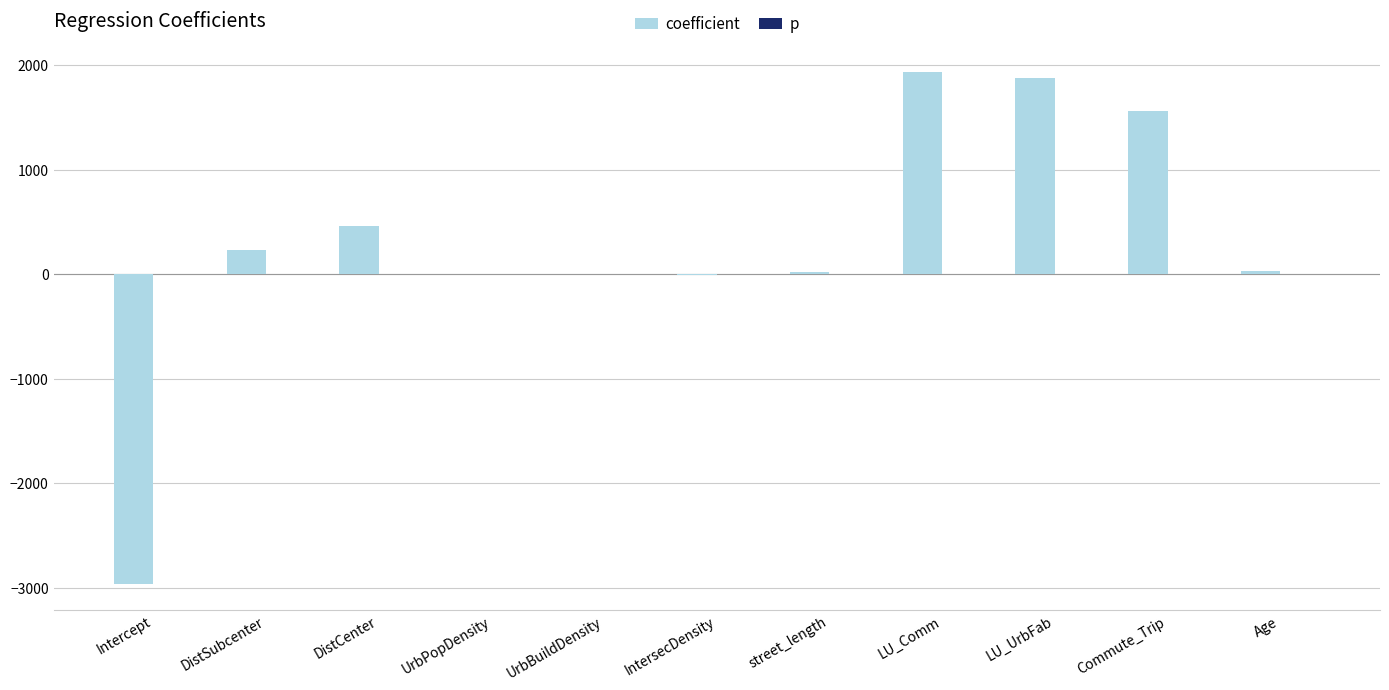

Which series changed the most between UrbBuildDensity and LU_UrbFab?

coefficient